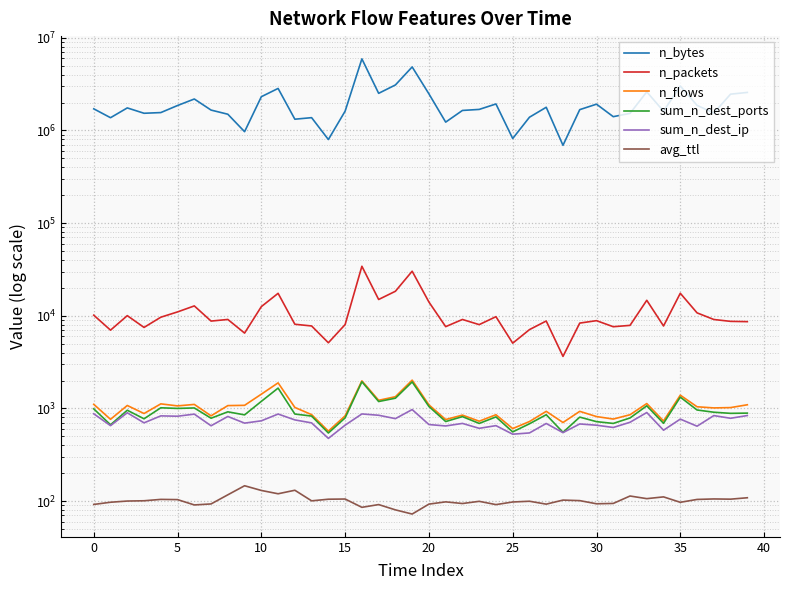

At which category is the sum across all series the highest?

16